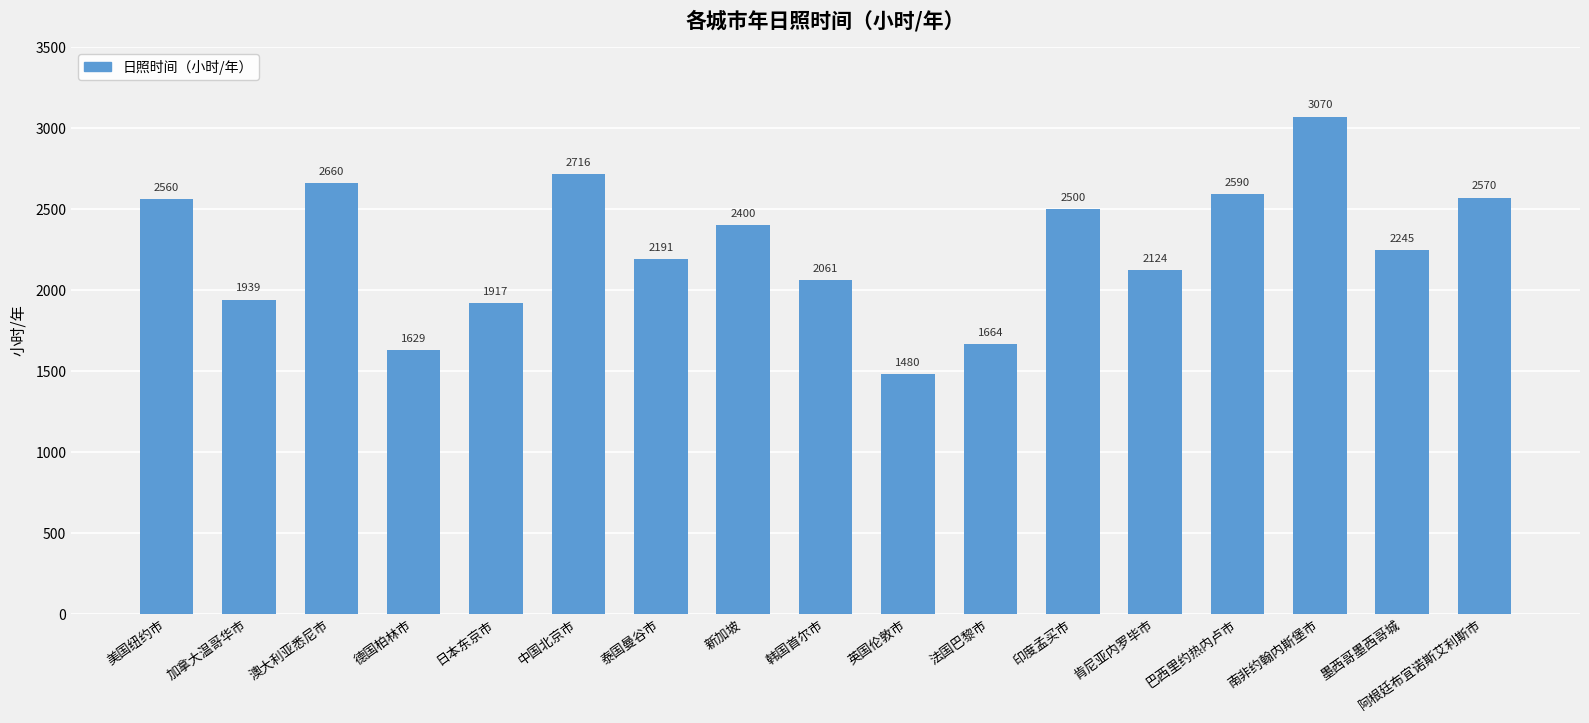

How many data points does each series have?

17